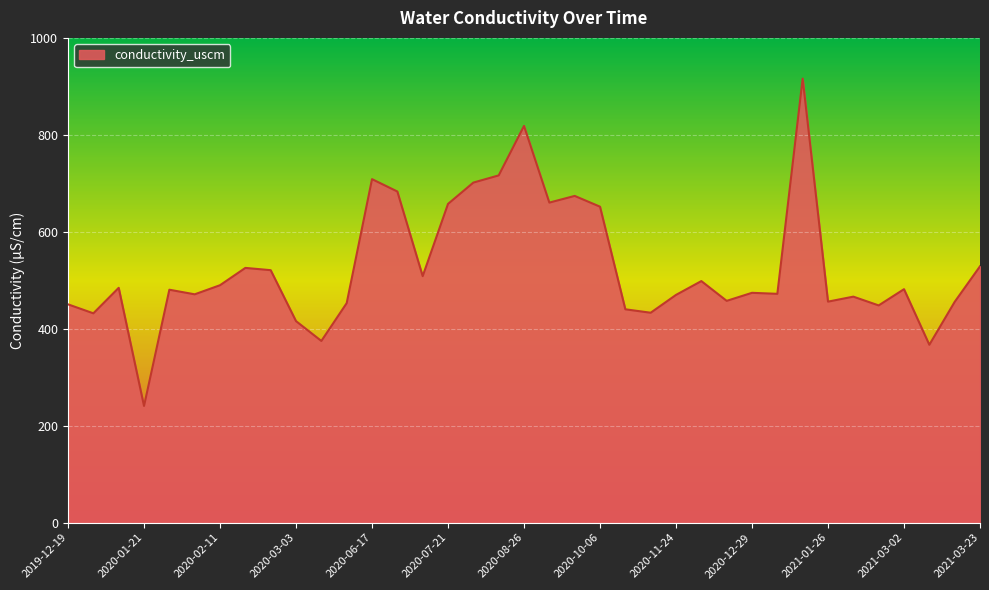

What is the minimum value shown in the chart?

240.7